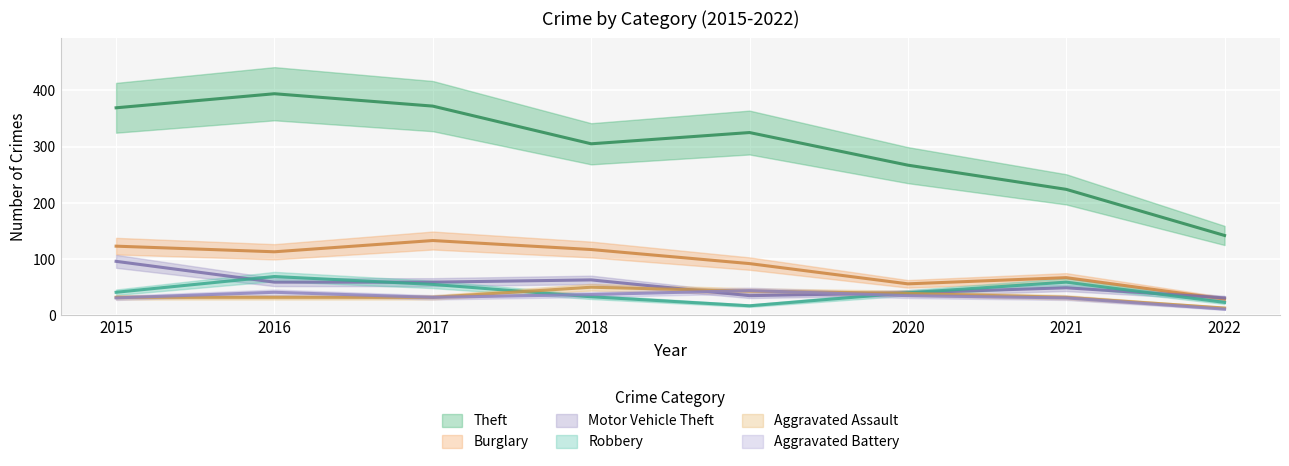

What is the difference between the Burglary values at 2021 and 2015?

56